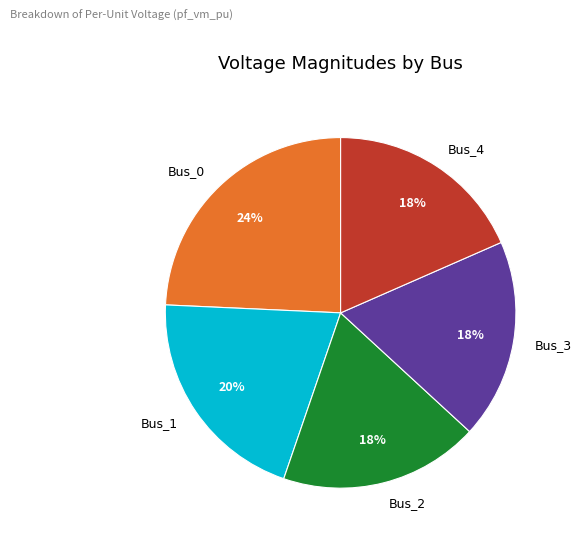

Is Bus_0 the majority of the pie?

No